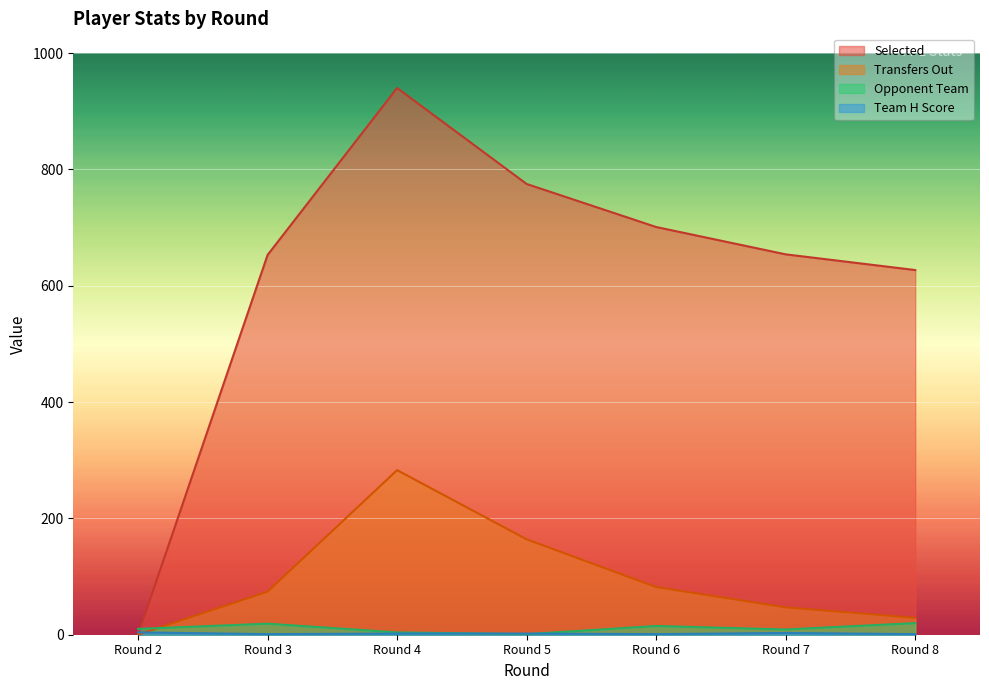

What is the total value across all series at Round 7?

713